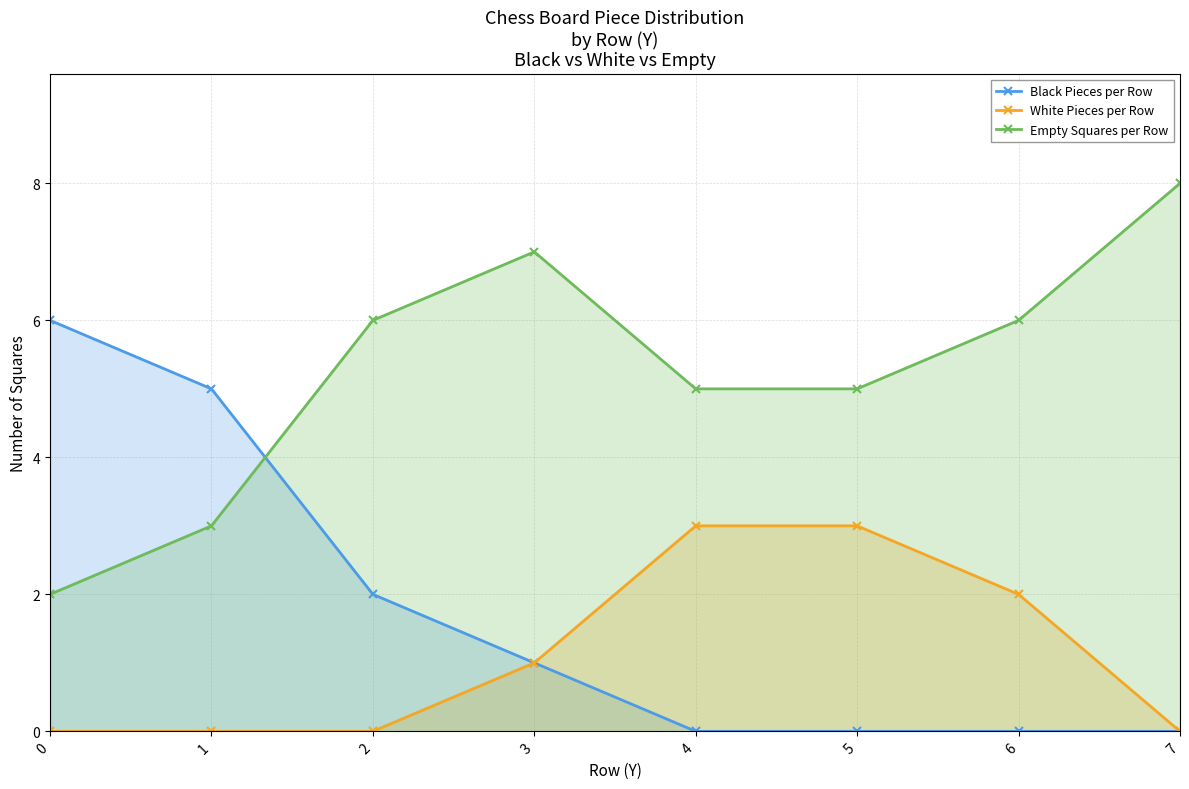

The White Pieces per Row series shows 3 at 5. True or false?

True